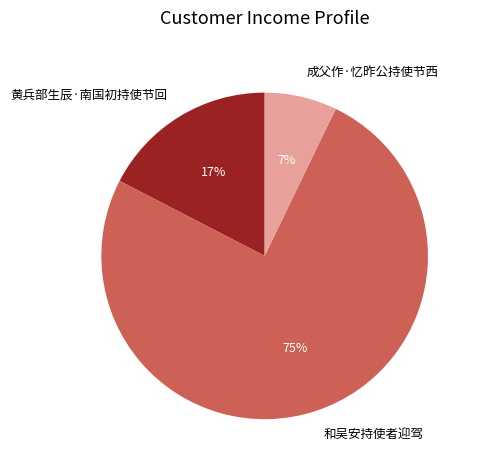

To the nearest percent, what portion does 黄兵部生辰·南国初持使节回 represent?

17%